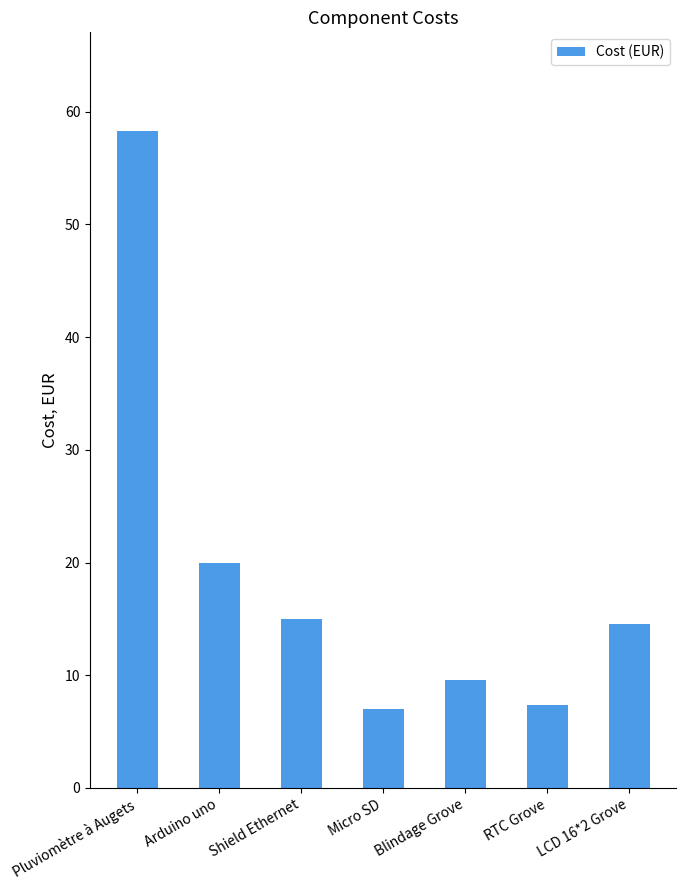

What is the minimum value shown in the chart?

7.0